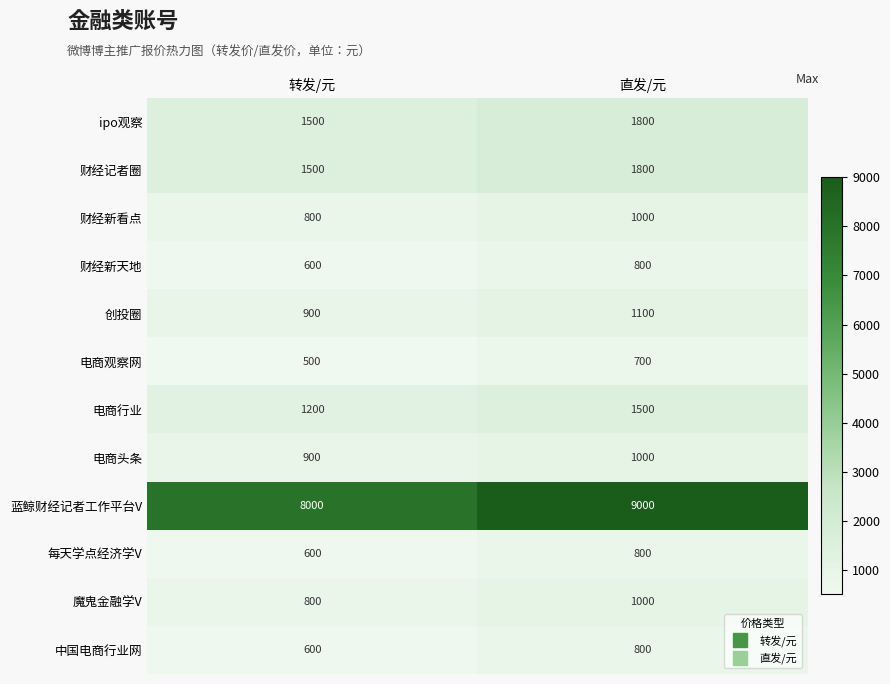

What is the sum of all ipo观察 values?

3300